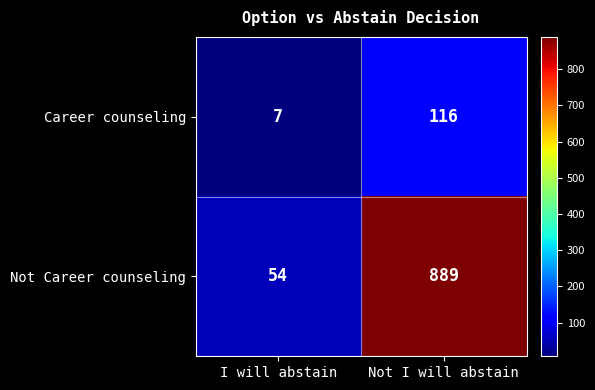

Reading left to right, list all the values displayed in this chart.

Career counseling: 7	116
Not Career counseling: 54	889